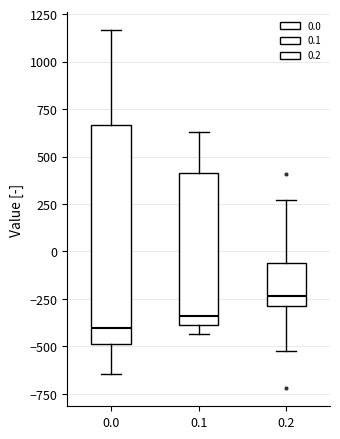

Reading left to right, transcribe this box plot: for each box, give where its median line is, the range the box spans, and where its two whiskers end, as read against the y-axis. The values are not printed on the chart, so give them approximately, as read against the axis.

0.0: median -400, box -500 to 650, whiskers -650 to 1150
0.1: median -350, box -400 to 400, whiskers -450 to 650
0.2: median -250, box -300 to -50, whiskers -500 to 250